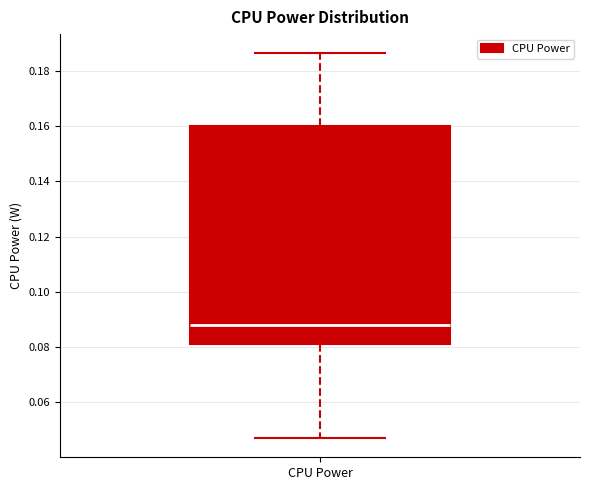

Where does the upper whisker of the box for CPU Power end on the y-axis? The values are not printed on the chart, so give them approximately, as read against the axis.

0.186